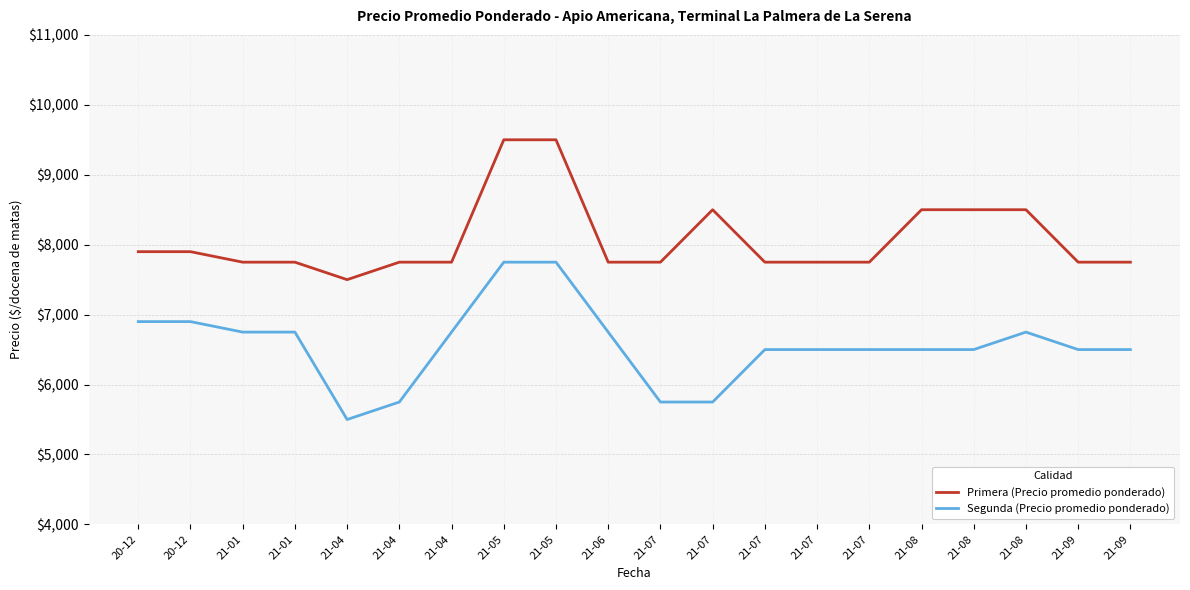

What is the sum of the Segunda (Precio promedio ponderado) values at 21-09 and 21-07?

13000